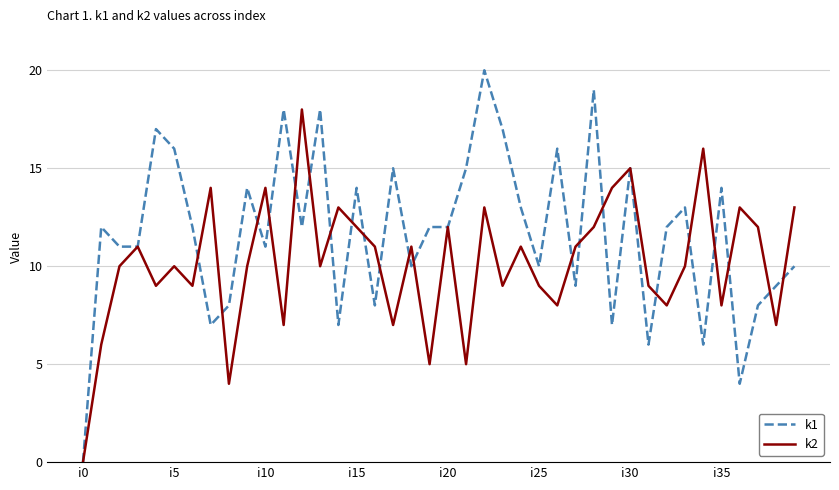

What is the highest value of the k1 series?

20